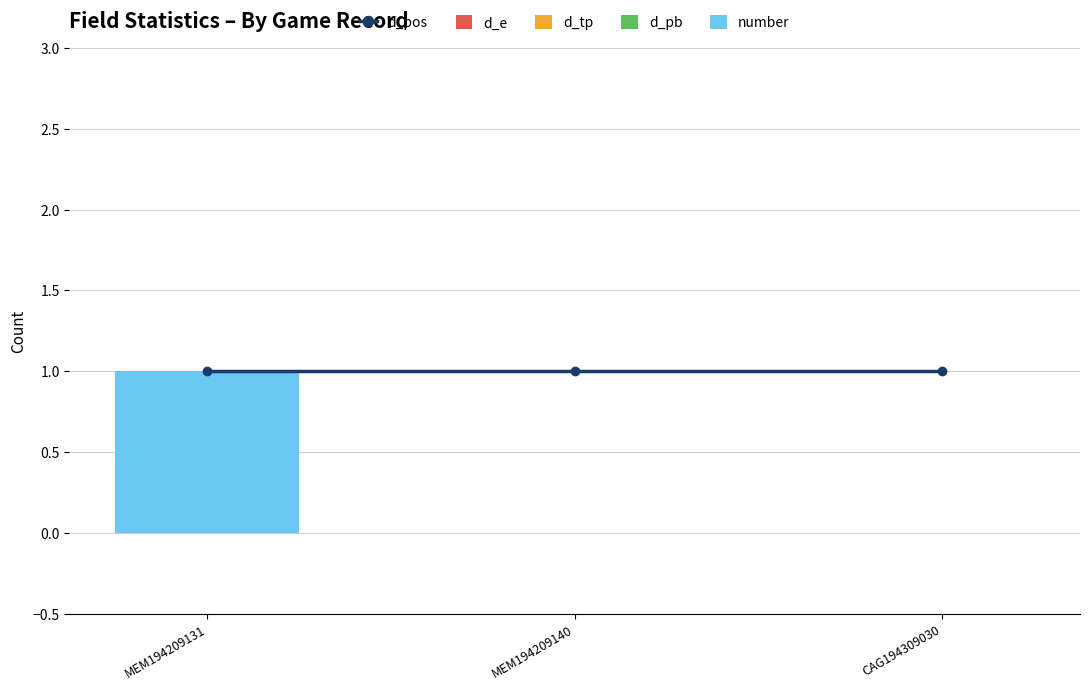

List the series in order of their peak value, lowest first.

d_e, d_tp, d_pb, d_pos, number